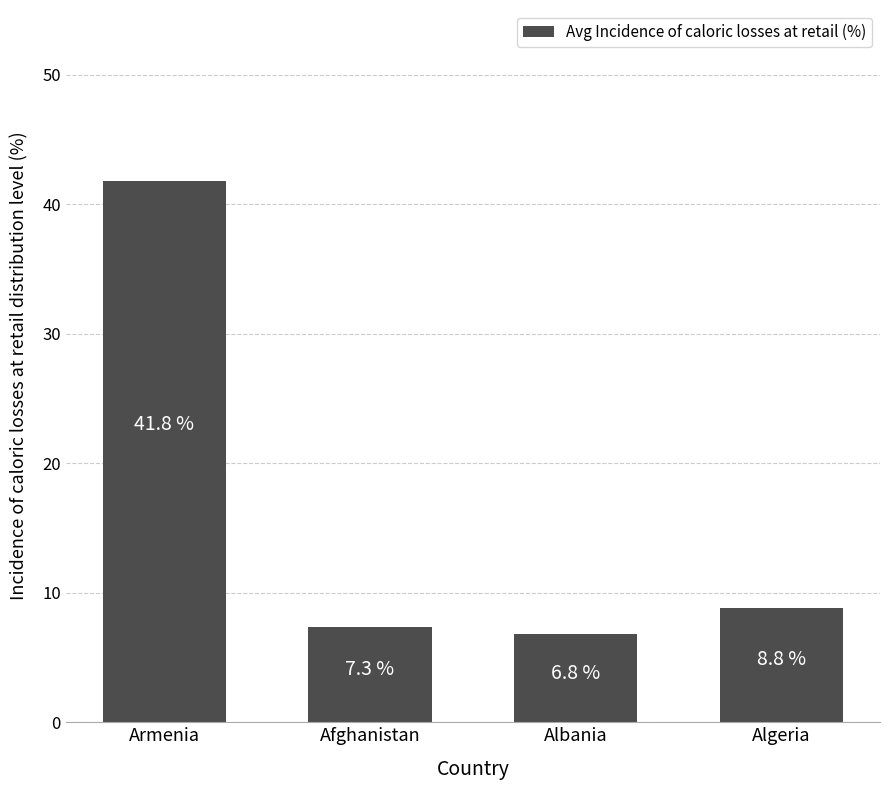

Which has a higher value, Armenia or Afghanistan?

Armenia